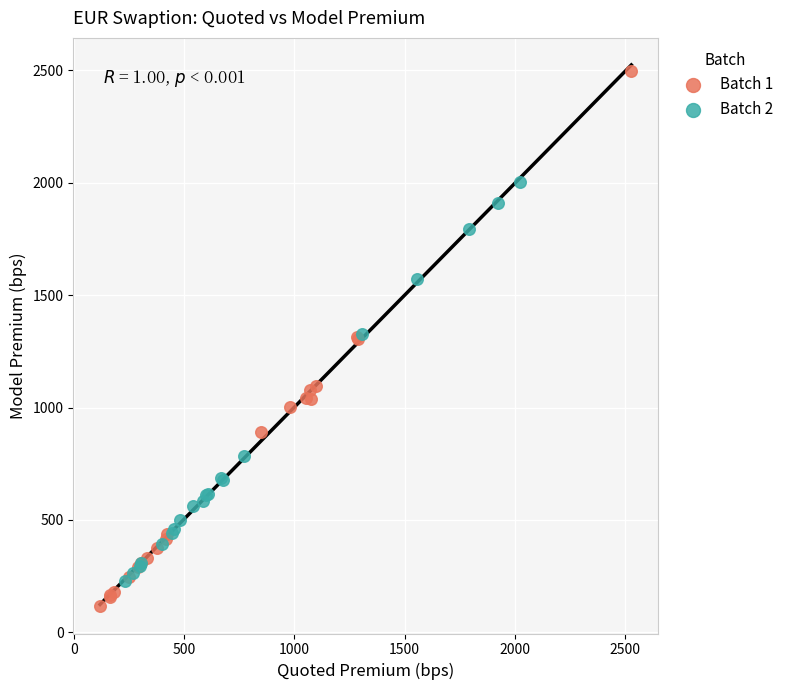

Which series contains the highest Y value?

Batch 1